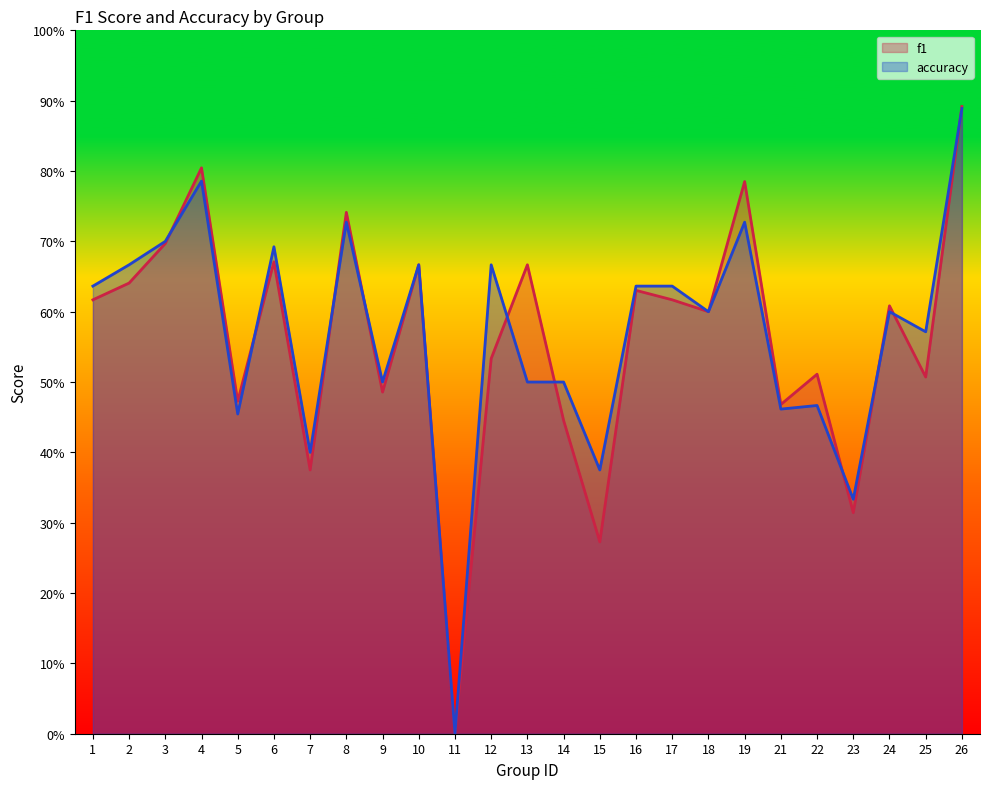

What is the total value across all series at 22?

1.0